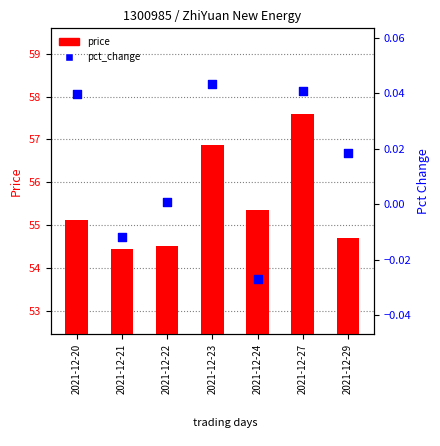

What are all the series names shown in the legend?

price, pct_change